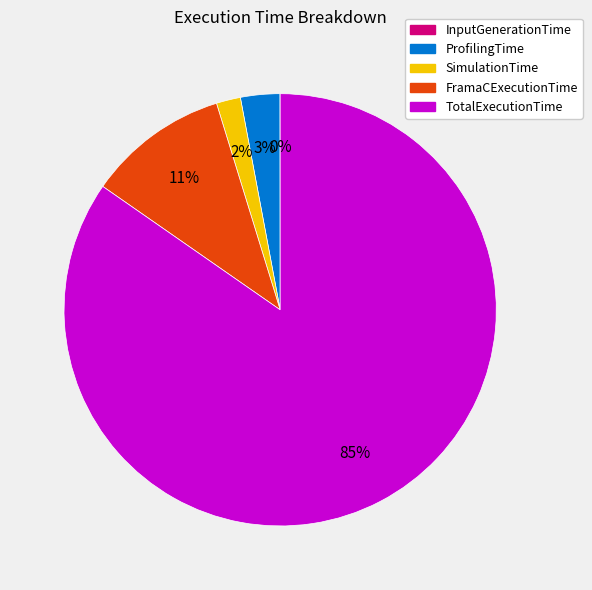

To the nearest percent, what is the average slice percentage?

20%